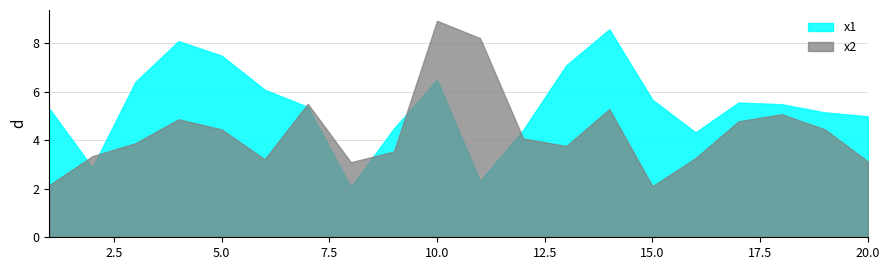

Between which two adjacent categories do x1 and x2 first intersect?

1 and 2